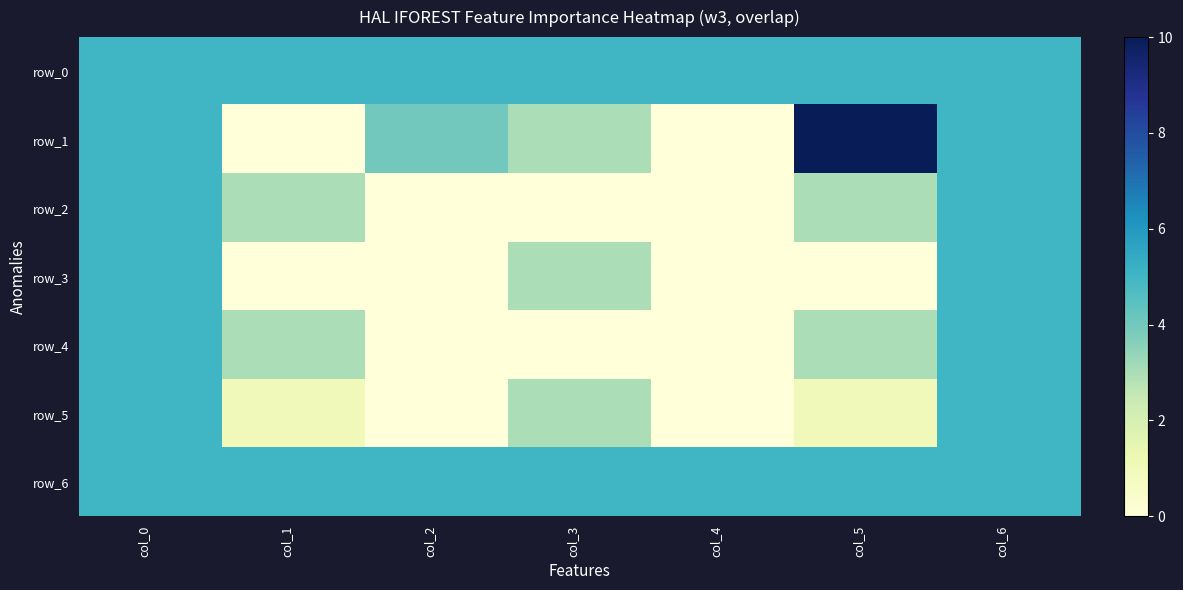

At which category is the sum across all series the highest?

col_0